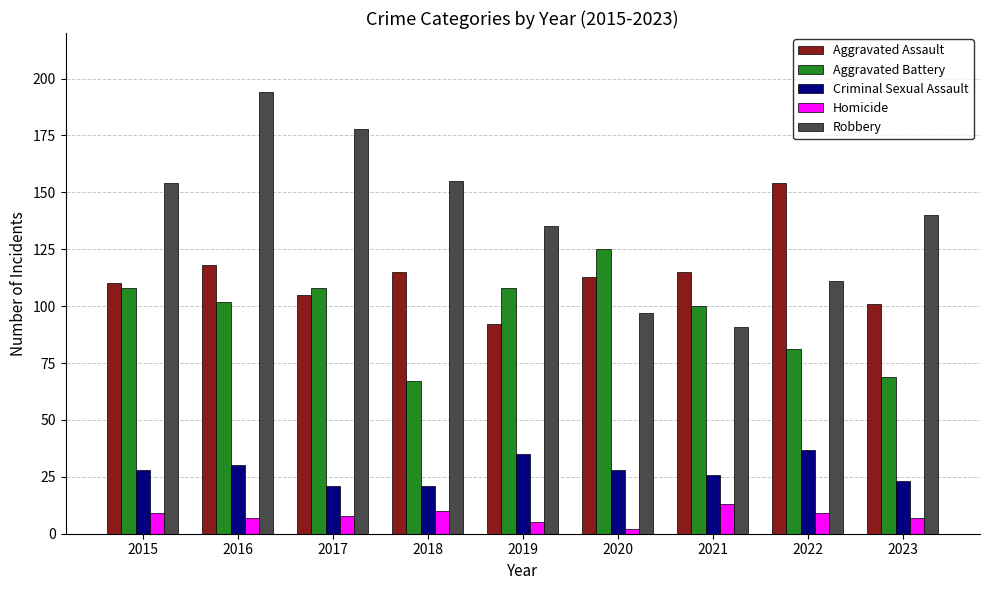

The value of Aggravated Assault at 2016 is 63. True or false?

False